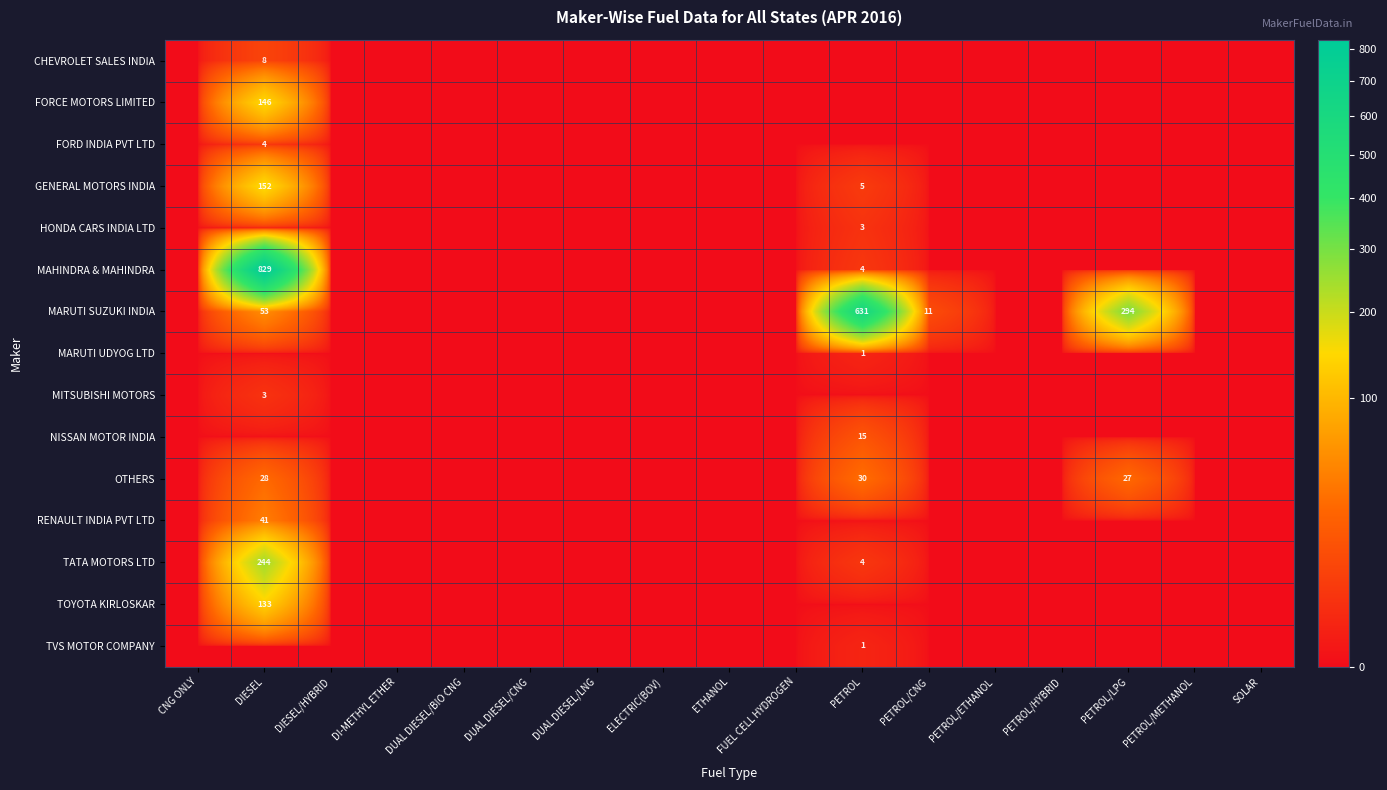

Which series has the widest spread of values?

MAHINDRA & MAHINDRA